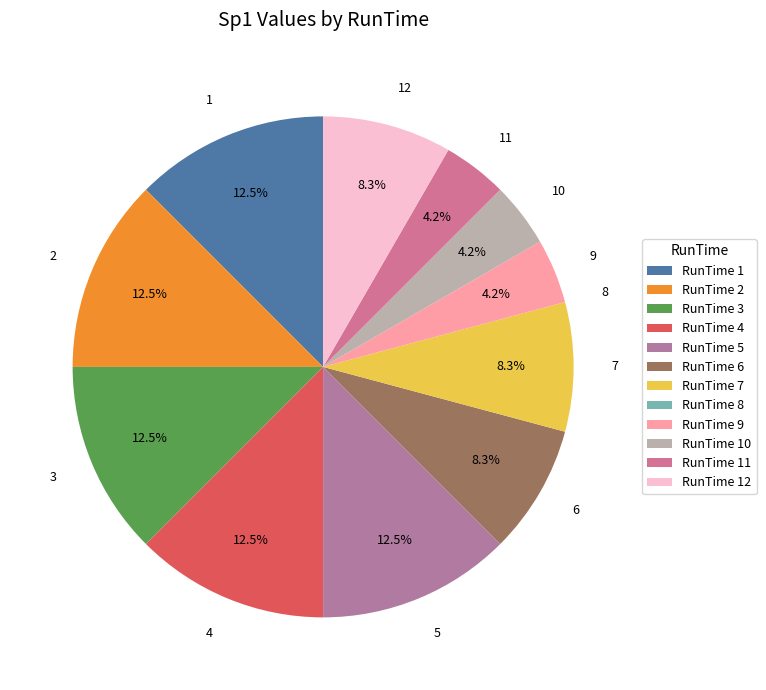

What portion of the pie excludes 7?

91.7%